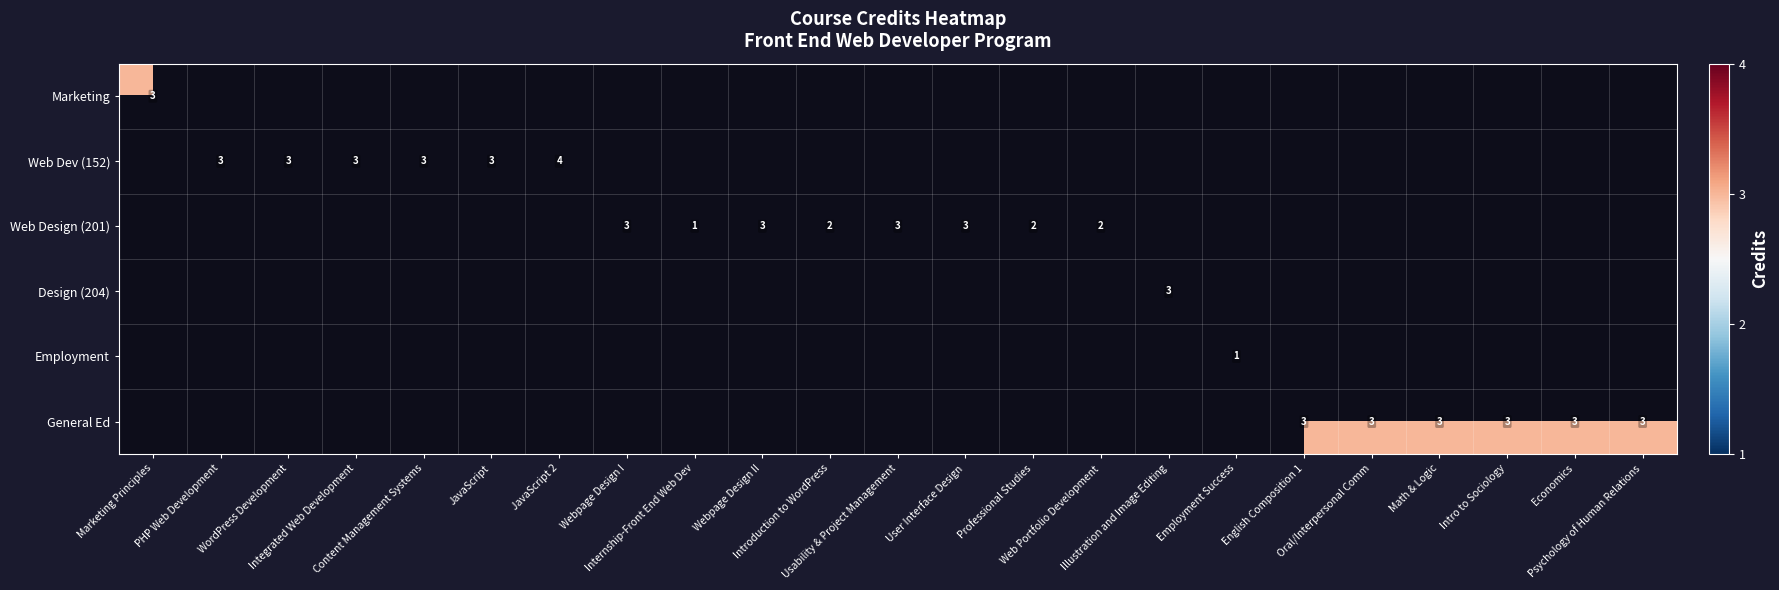

At which label does Marketing reach its peak?

Marketing Principles